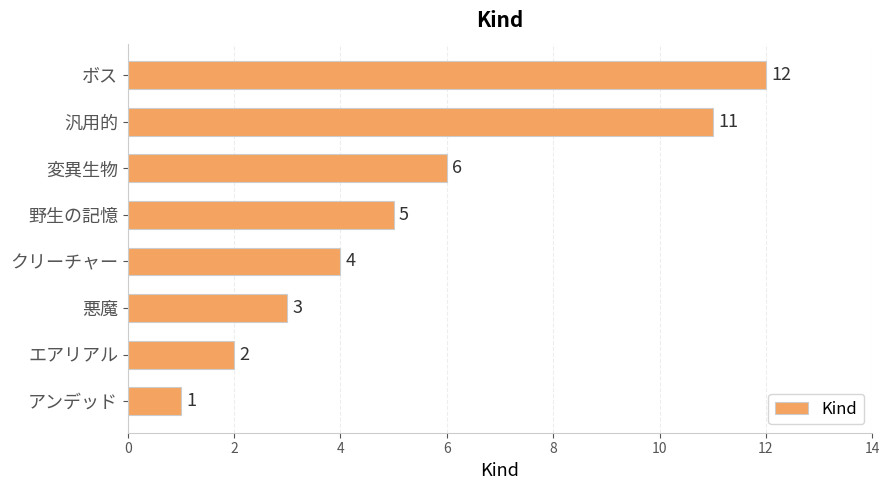

Between 変異生物 and クリーチャー, which is larger?

変異生物